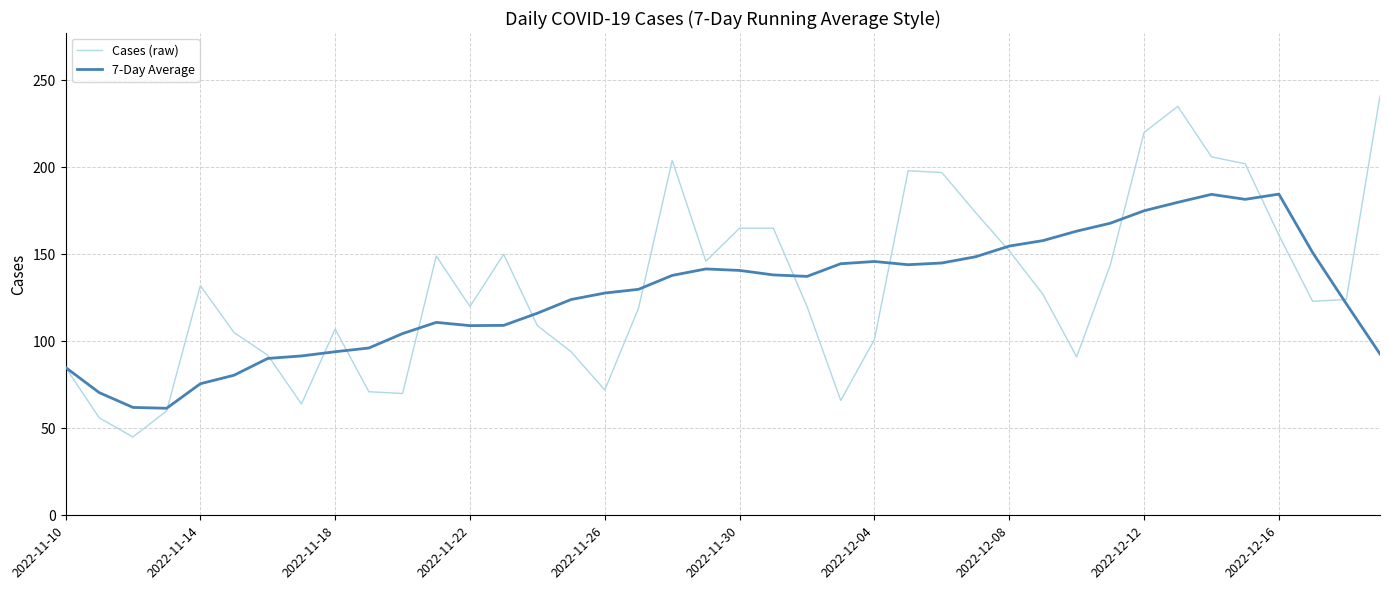

What is the difference between the second highest and minimum values in the 7-Day Average series?

122.9